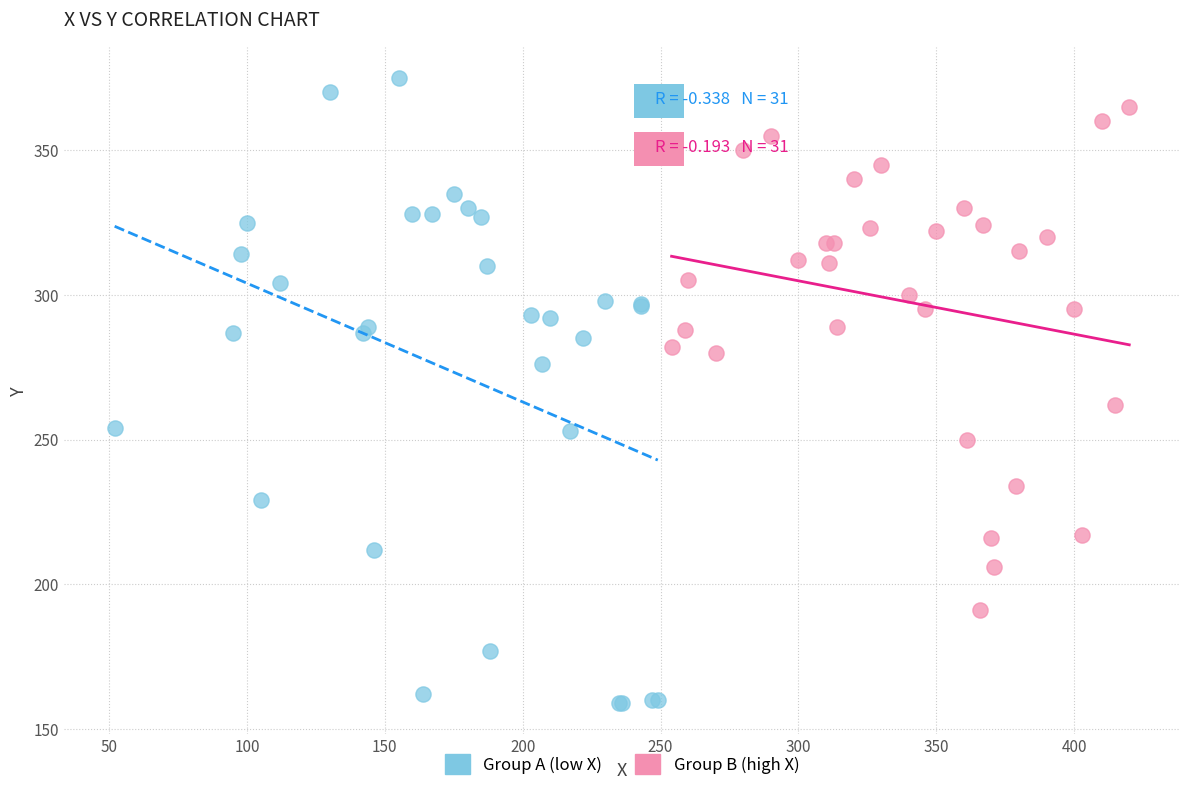

Which series reaches the maximum Y coordinate?

Group A (low X)